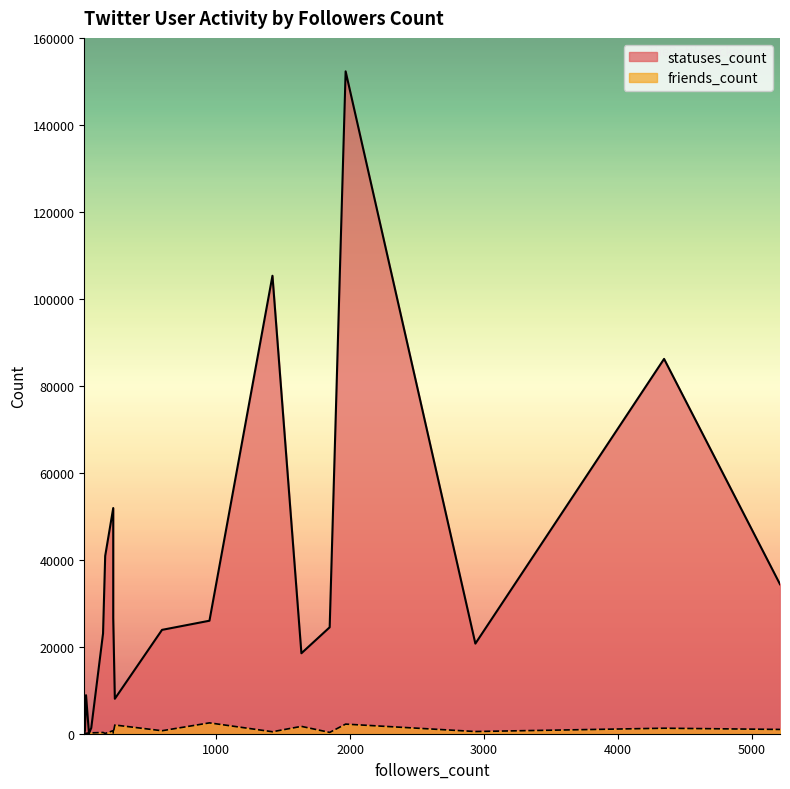

What are all the series names shown in the legend?

statuses_count, friends_count